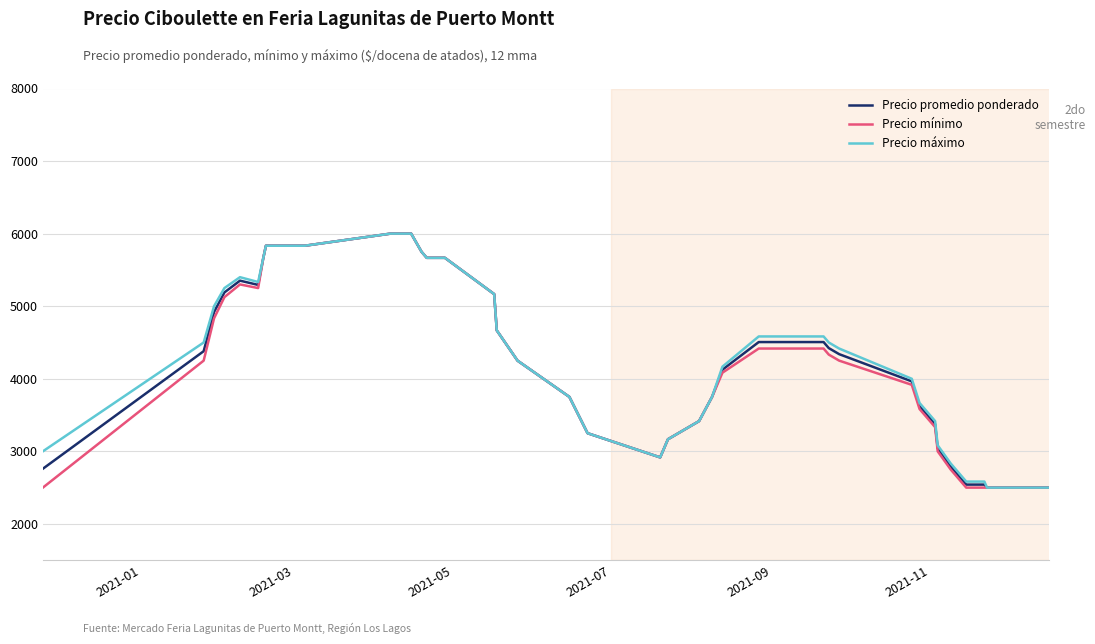

What is the lowest value of the Precio promedio ponderado series?

2500.0